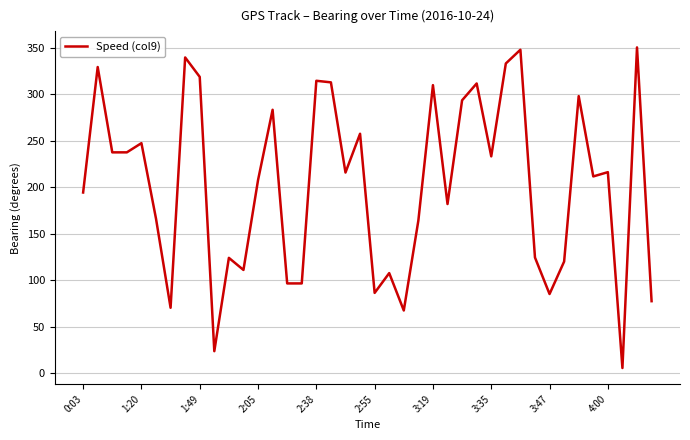

What is the difference between the maximum and minimum values?

344.9